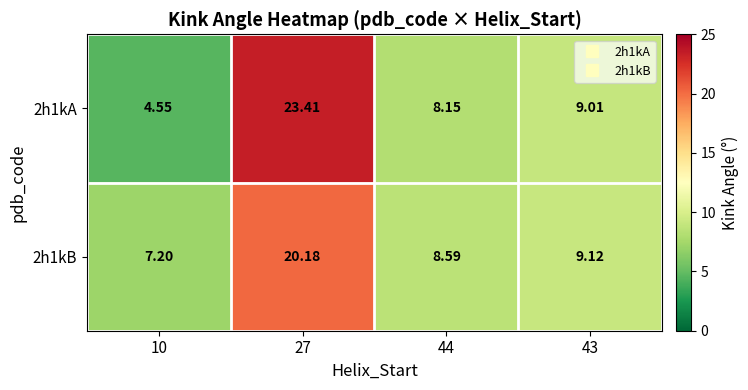

Is the value of 2h1kB at 27 greater than the value of 2h1kA at 10?

Yes